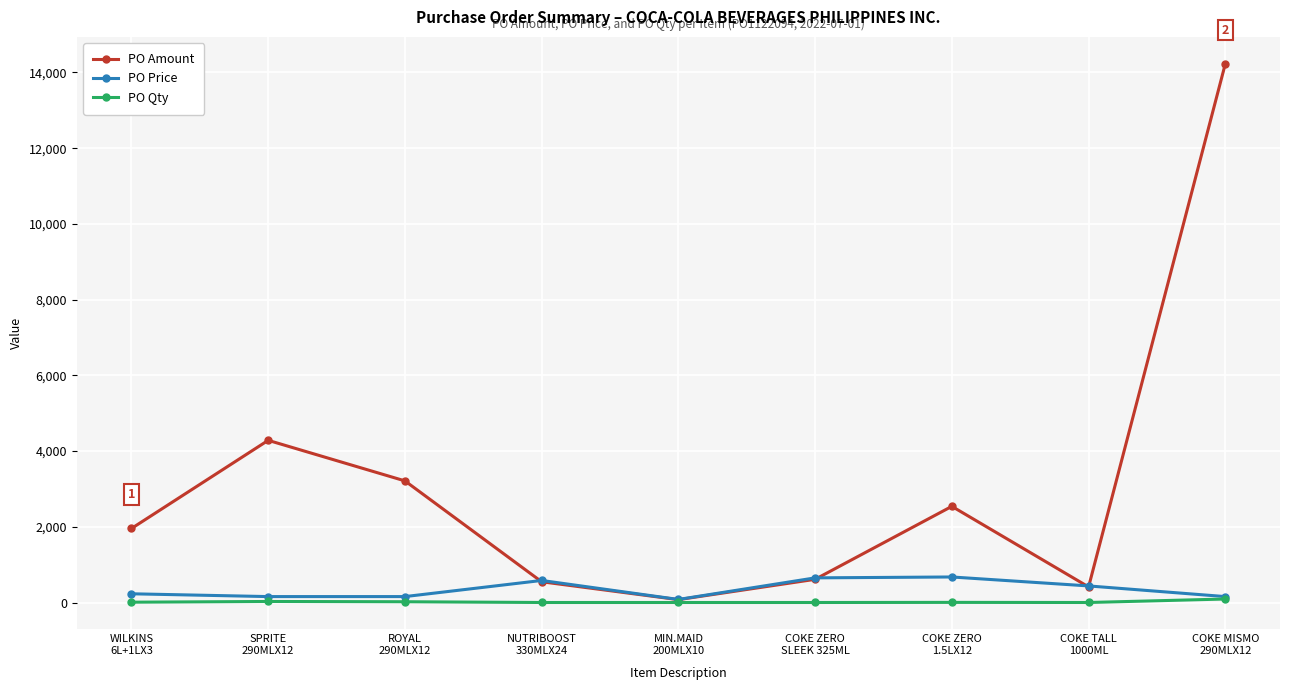

What is the highest value of the PO Price series?

675.0